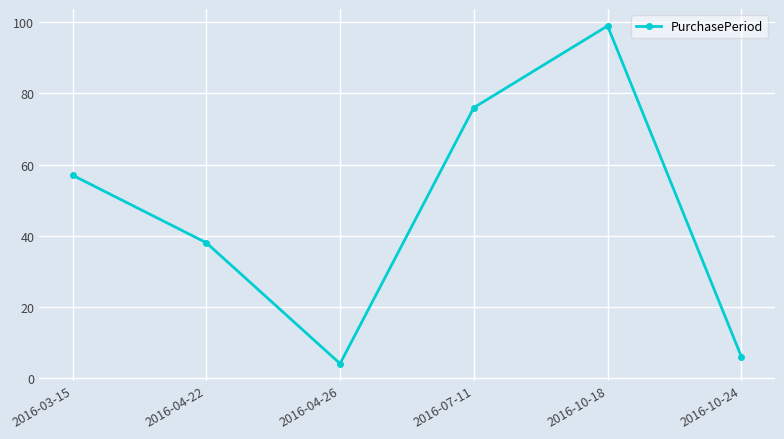

What is the change in value from 2016-04-22 to 2016-07-11?

+38